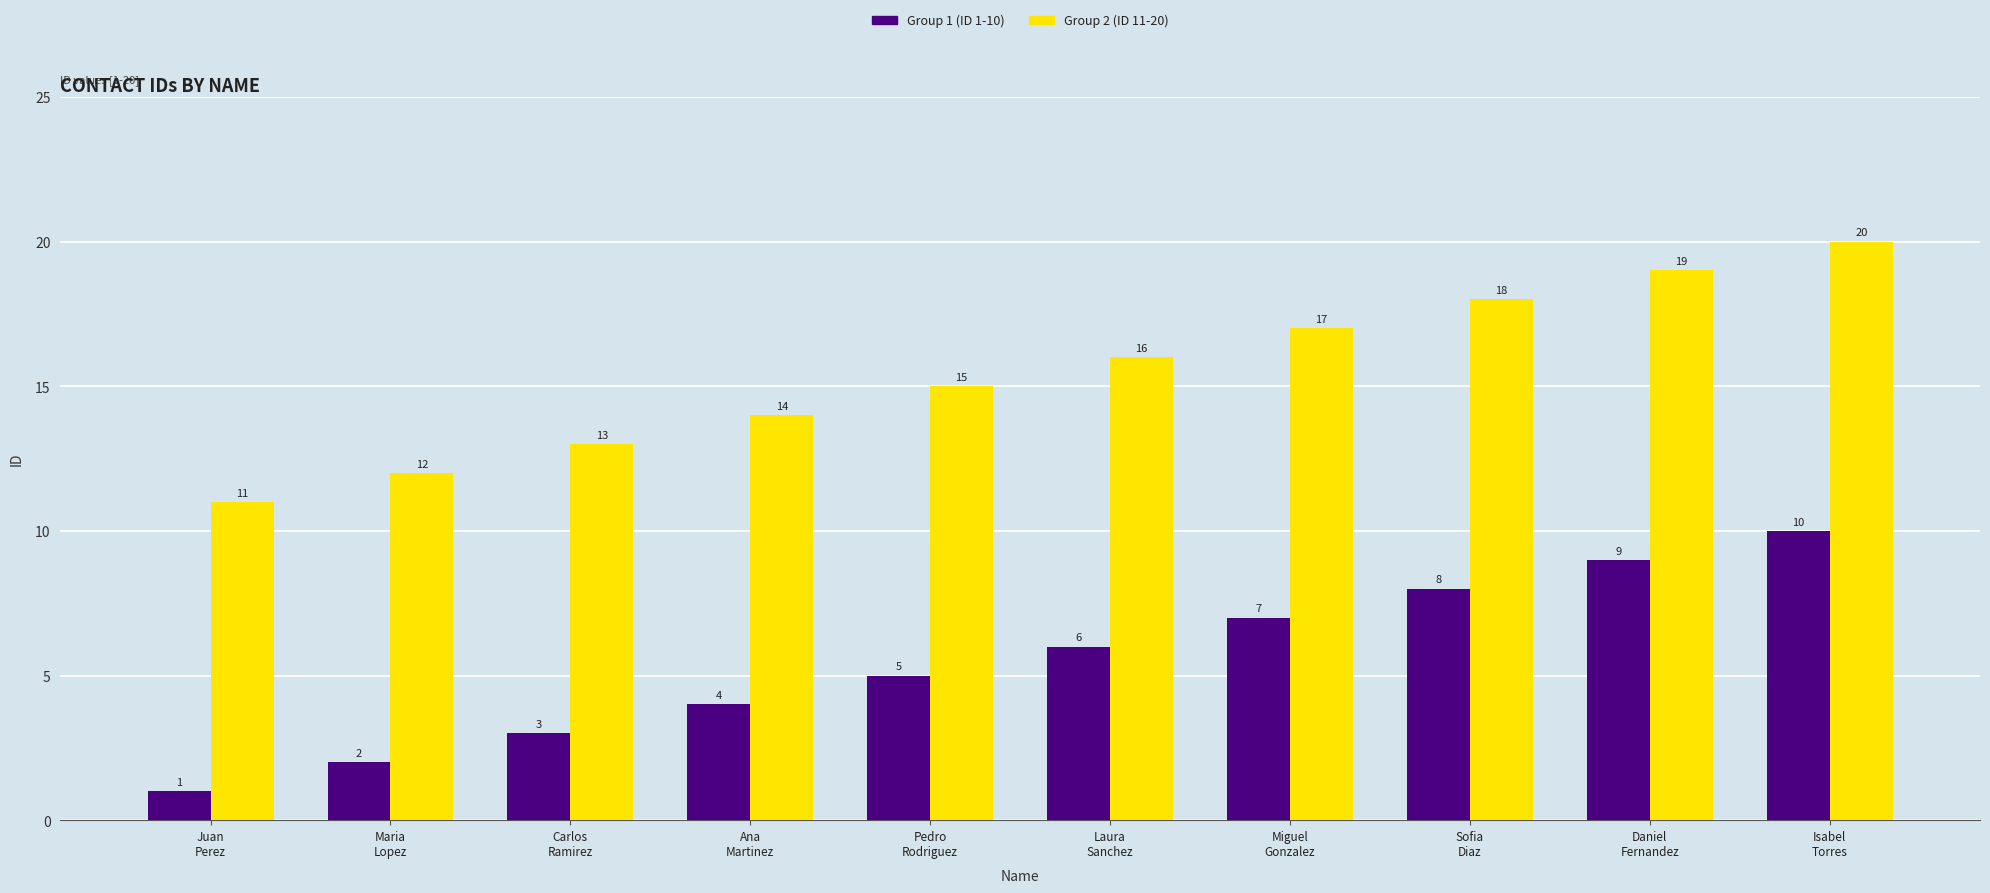

List the series in order of their peak value, highest first.

Group 2 (ID 11-20), Group 1 (ID 1-10)